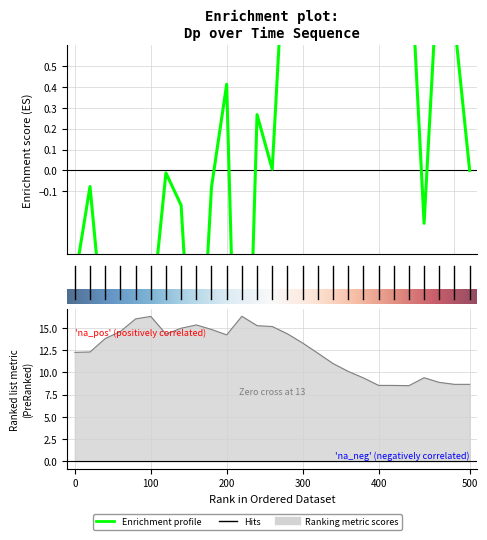

What is the average value of the Enrichment profile (Dp) series?

0.3